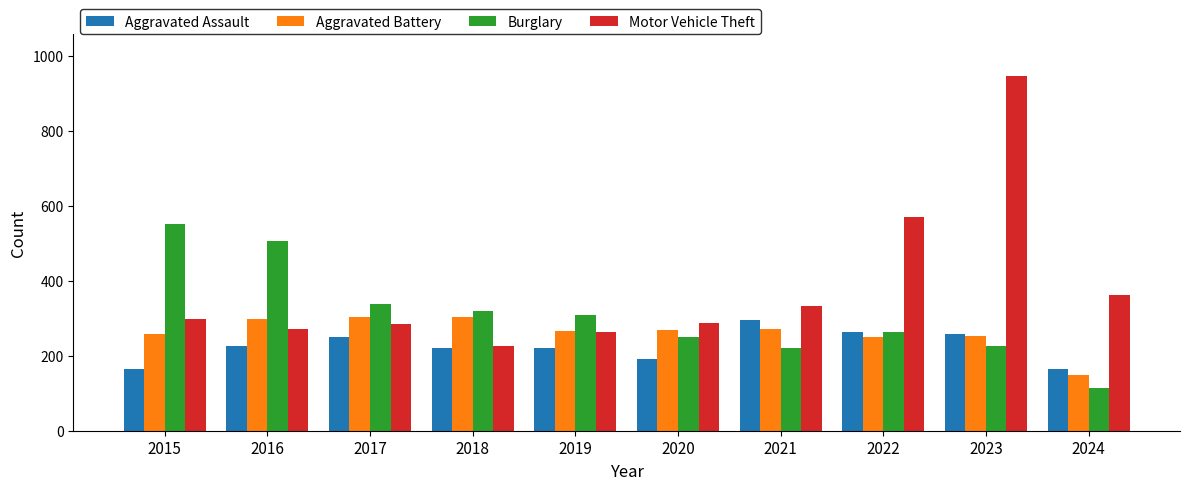

What is the value of the Motor Vehicle Theft bar at the 8th from the left?

569